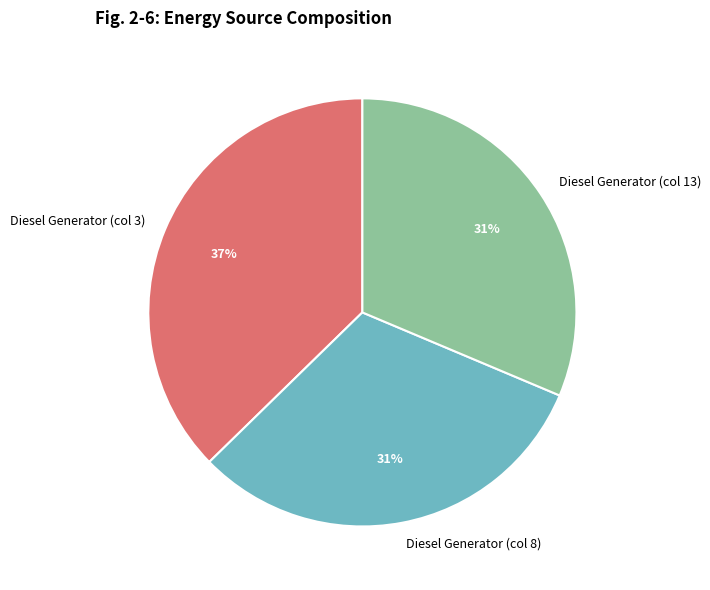

What is the largest slice in the pie chart?

Diesel Generator (col 3)